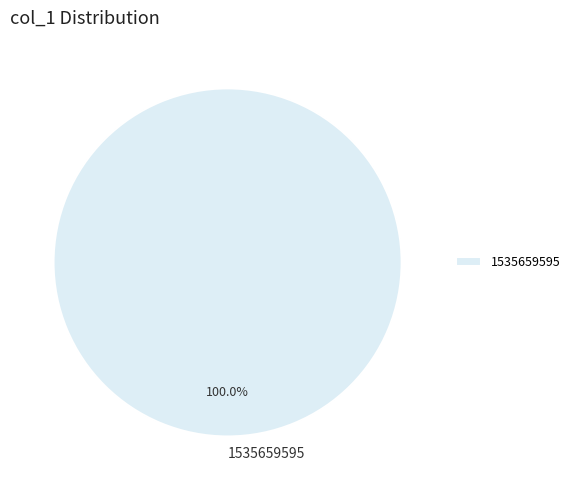

Rank the categories by value from highest to lowest.

1535659595